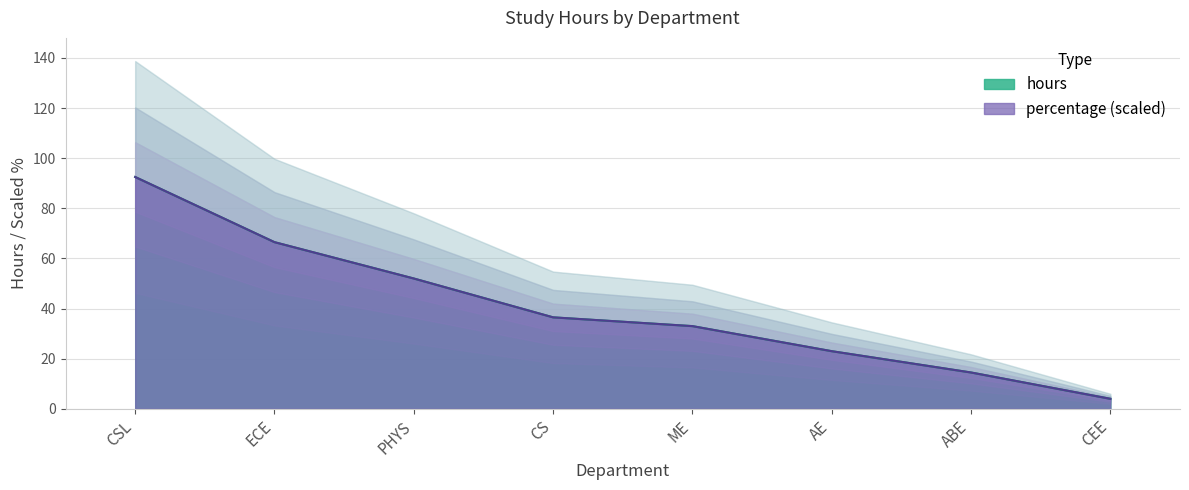

Where does the percentage series first go above 36?

CSL